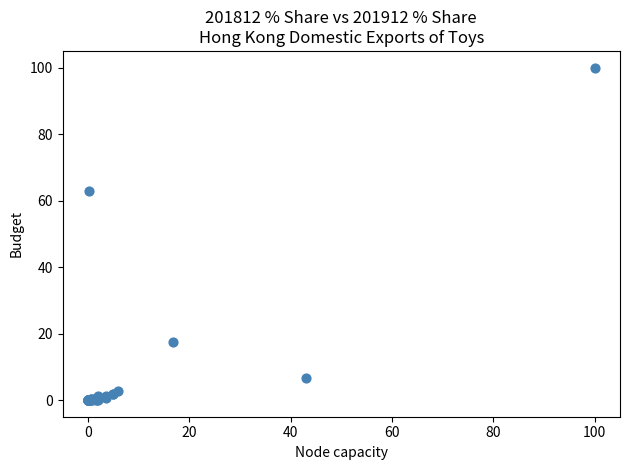

What Y value in the scatter plot is closest to 50?

62.8